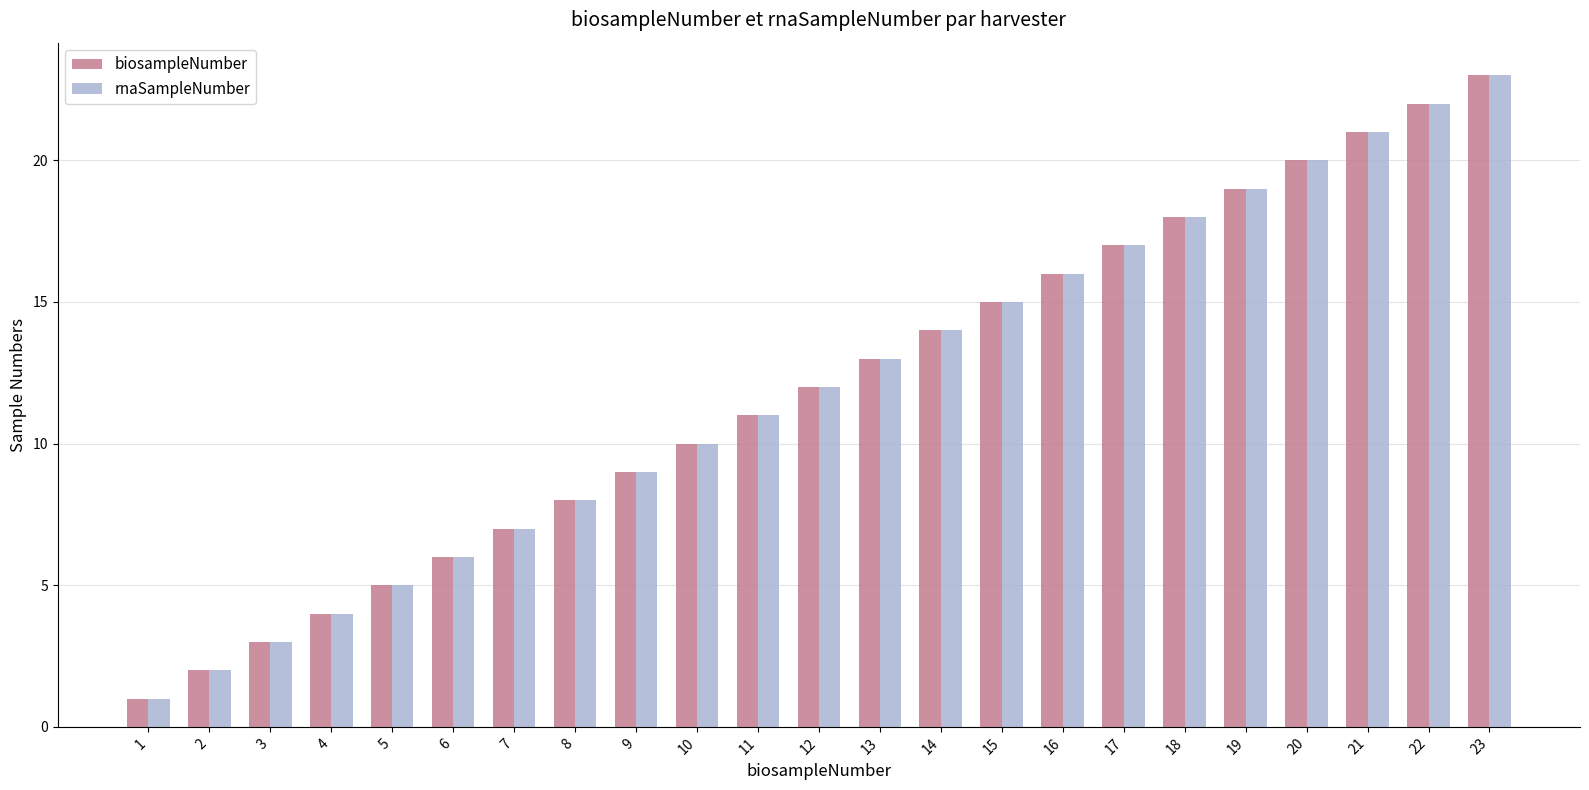

How many bars are there in each group?

2